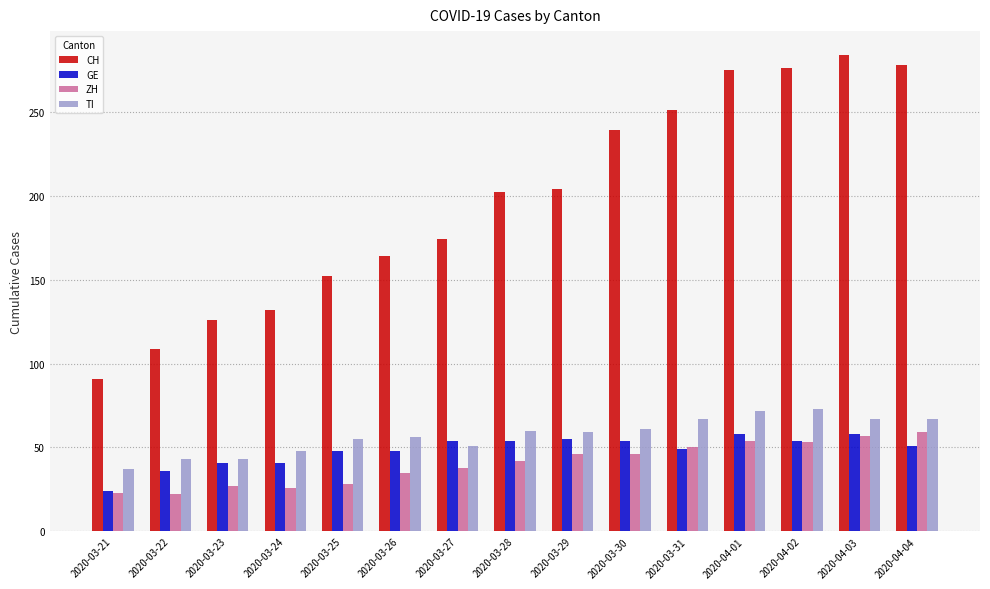

Is the value of CH at 2020-03-21 greater than the value of TI at 2020-03-27?

Yes